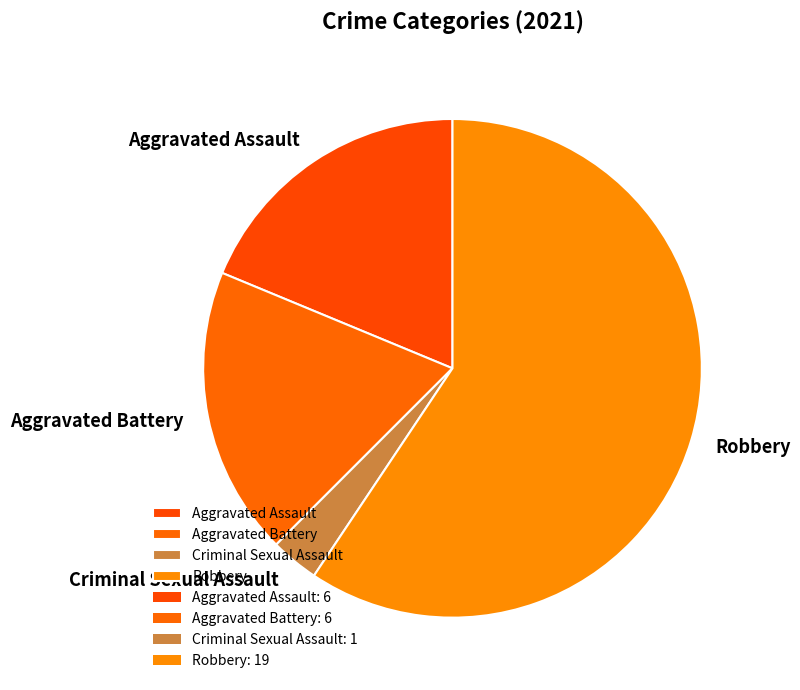

Which category has the biggest portion of the pie?

Robbery